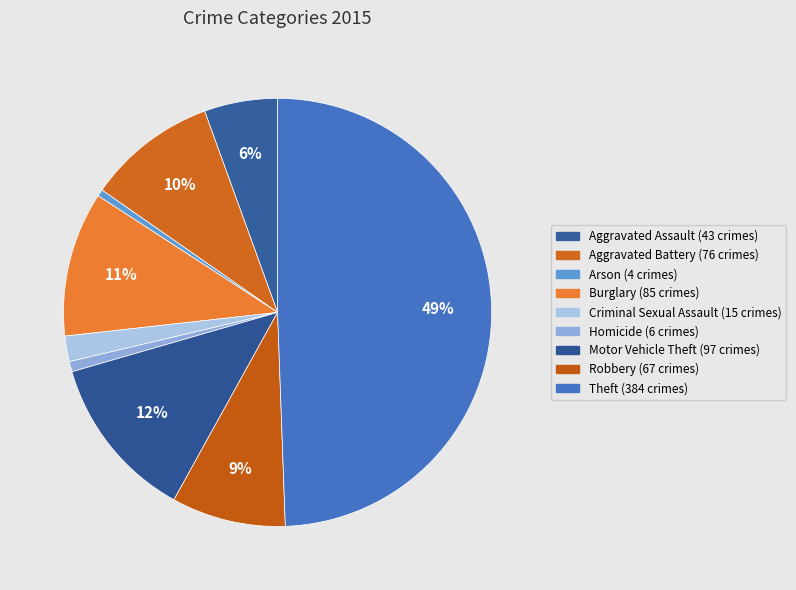

The Robbery slice represents 9% of the pie. True or false?

True